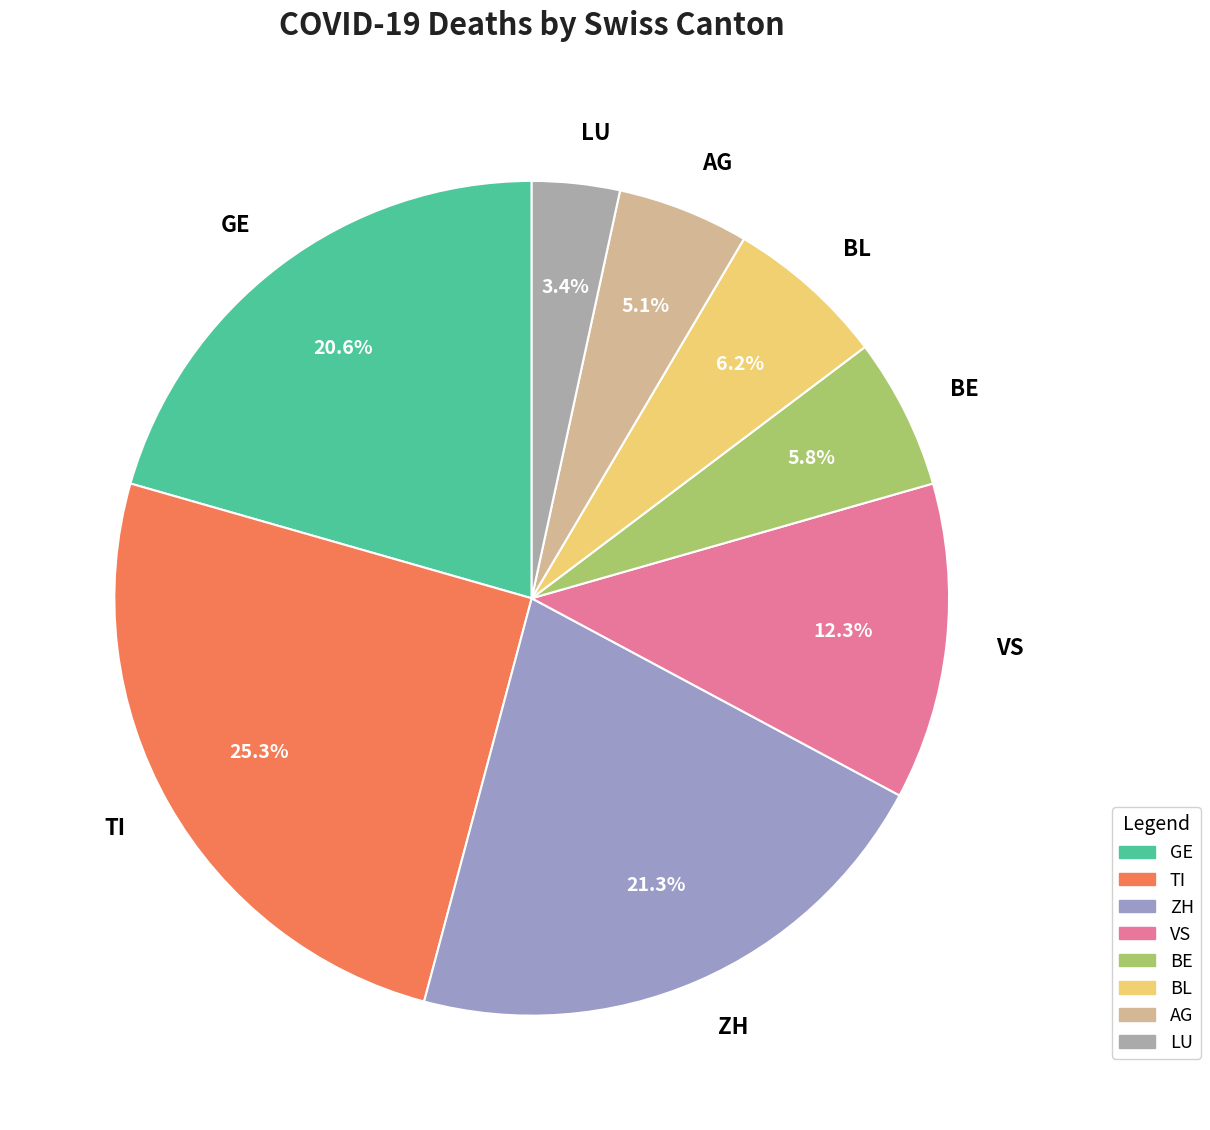

To the nearest percent, what is the average slice percentage?

12%